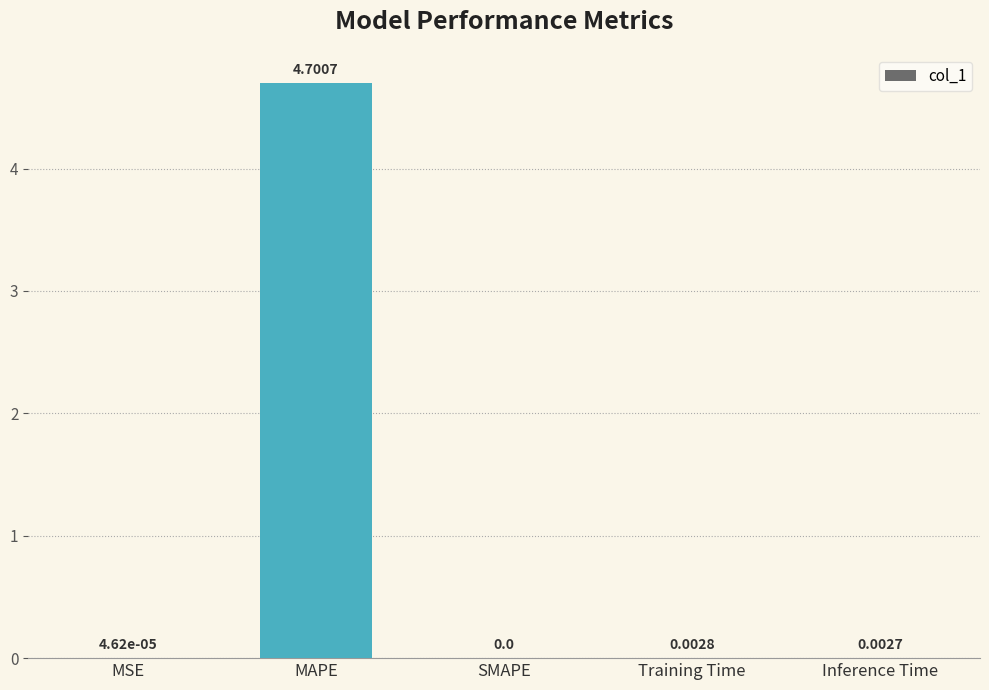

What is the sum of all values?

4.7